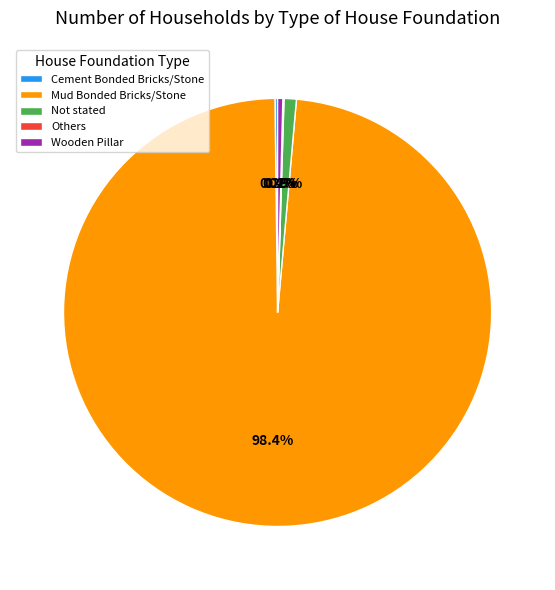

Combined, do Not stated and Mud Bonded Bricks/Stone account for over 50%?

Yes